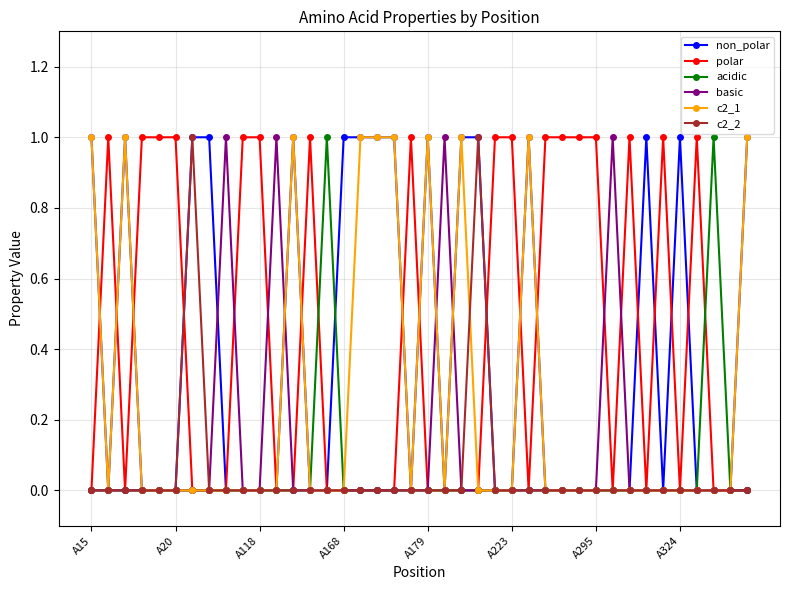

True or false: polar has more than 1 interior local peaks.

True